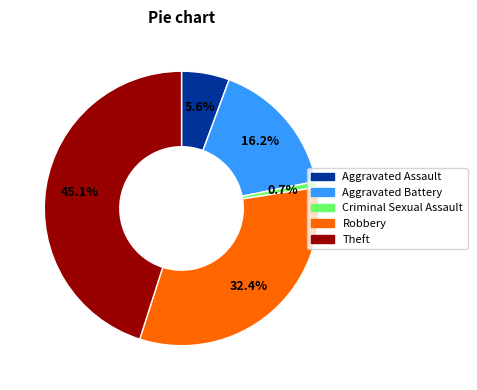

How many segments does this pie chart have?

5